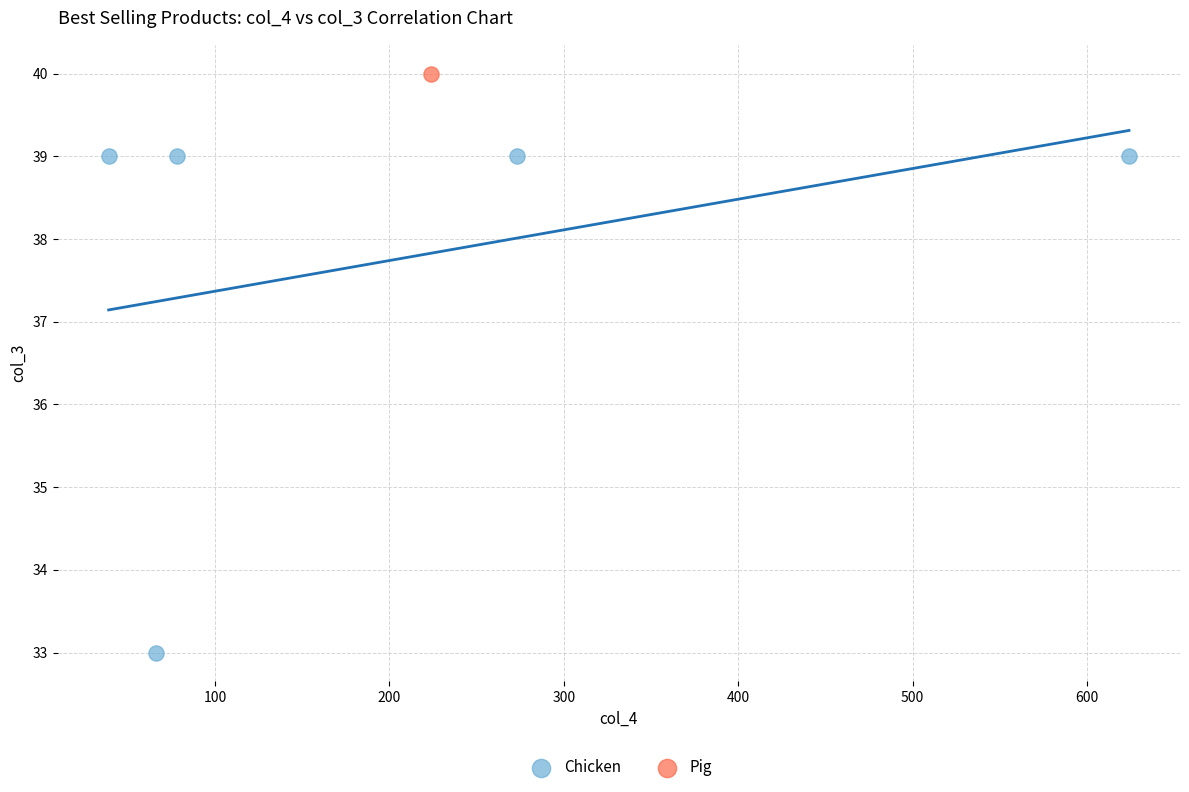

What are all the series names shown in the legend?

Chicken, Pig